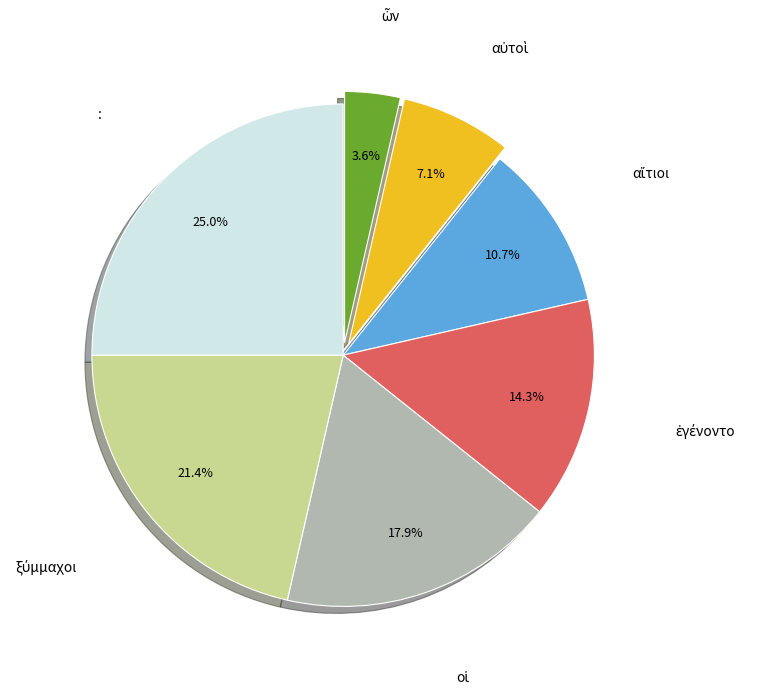

Is there a majority slice in this chart?

No